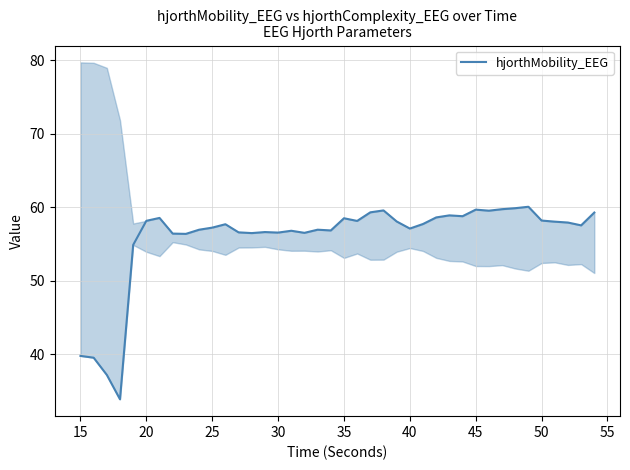

How many interior local valleys (lower than both neighbors) does the data have?

11